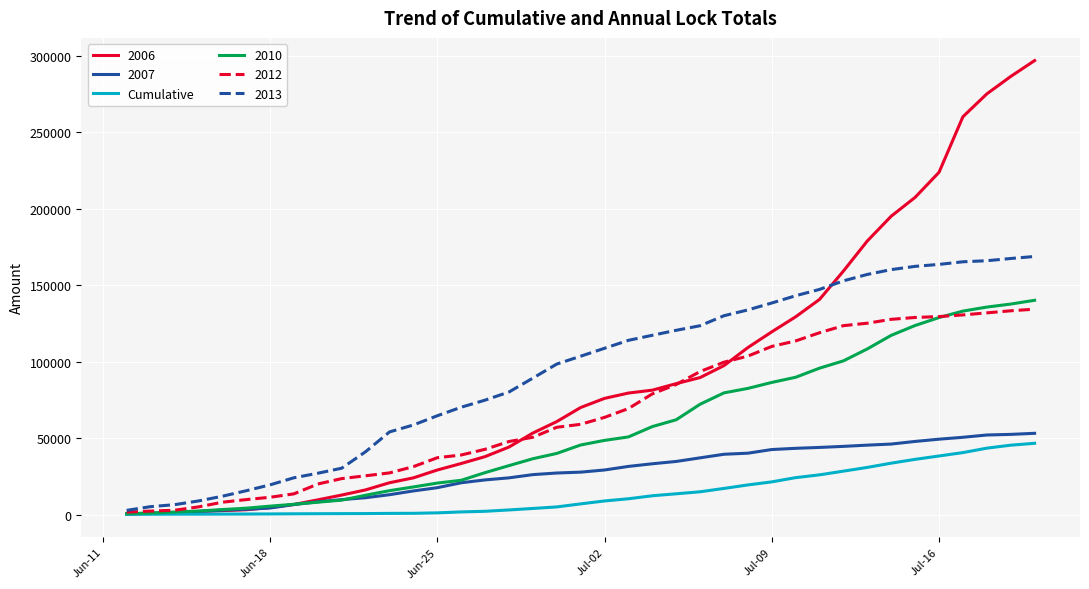

Which series has the widest spread of values?

2006